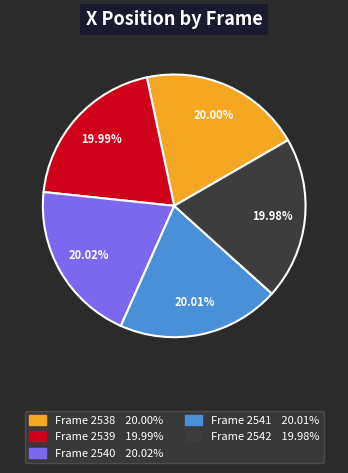

Is there a majority slice in this chart?

No